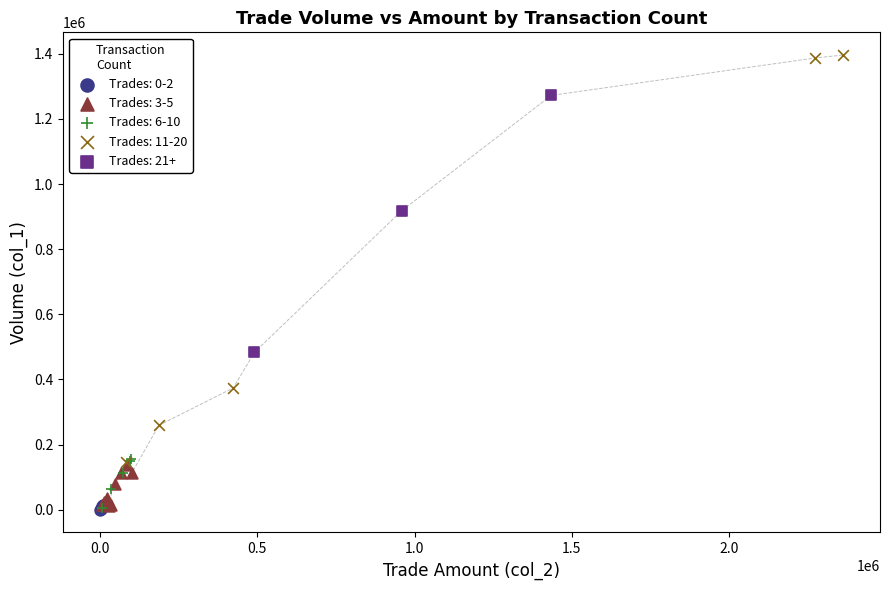

Which series reaches the maximum Y coordinate?

Trades: 11-20